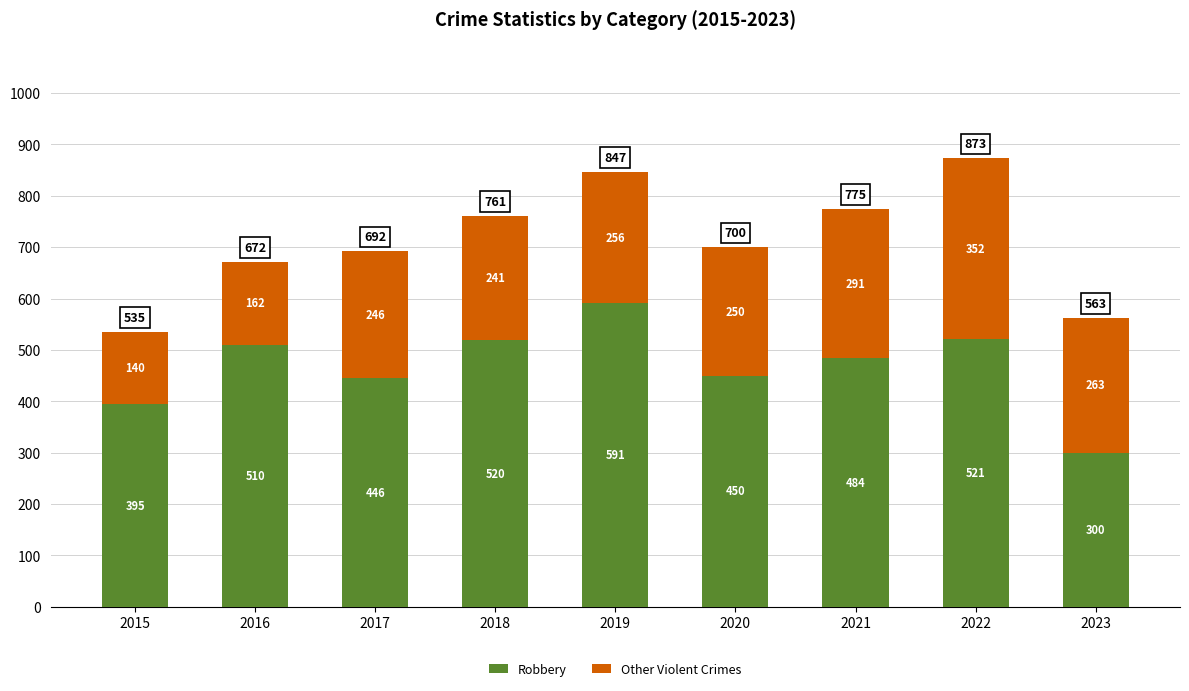

What are all the series names shown in the legend?

Robbery, Other Violent Crimes